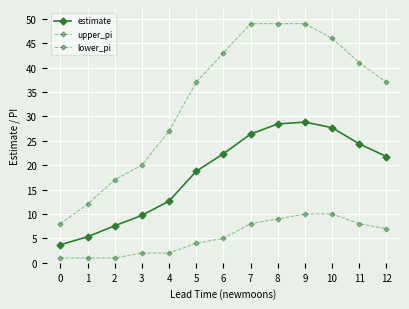

How many data points in estimate are above 21?

7